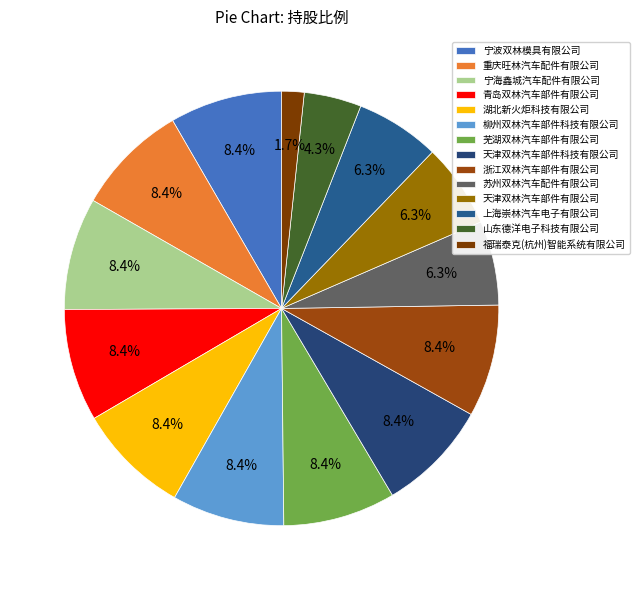

True or false: 重庆旺林汽车配件有限公司 accounts for 8% of the total.

True